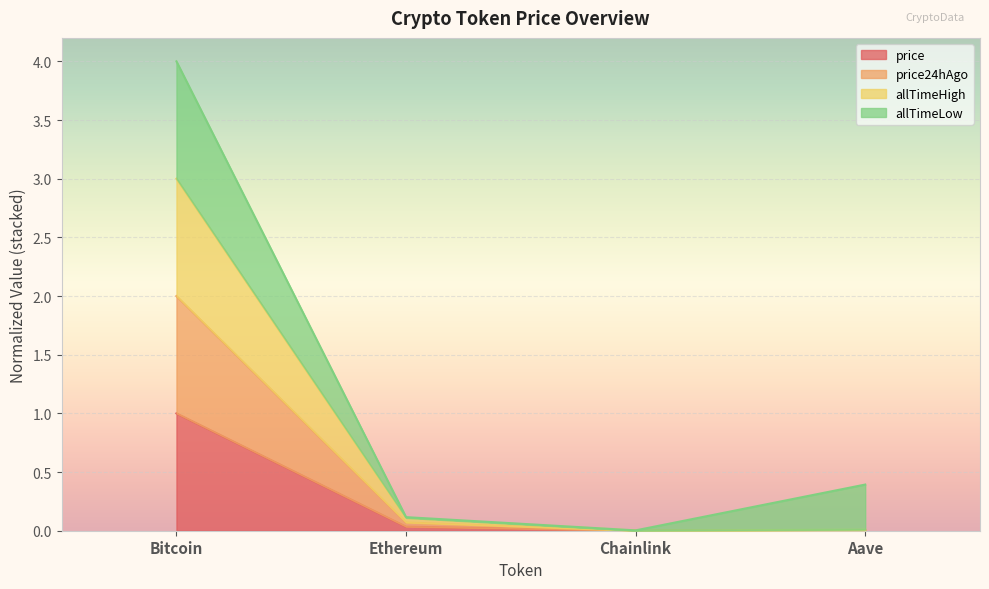

True or false: price and allTimeHigh intersect in this chart.

False